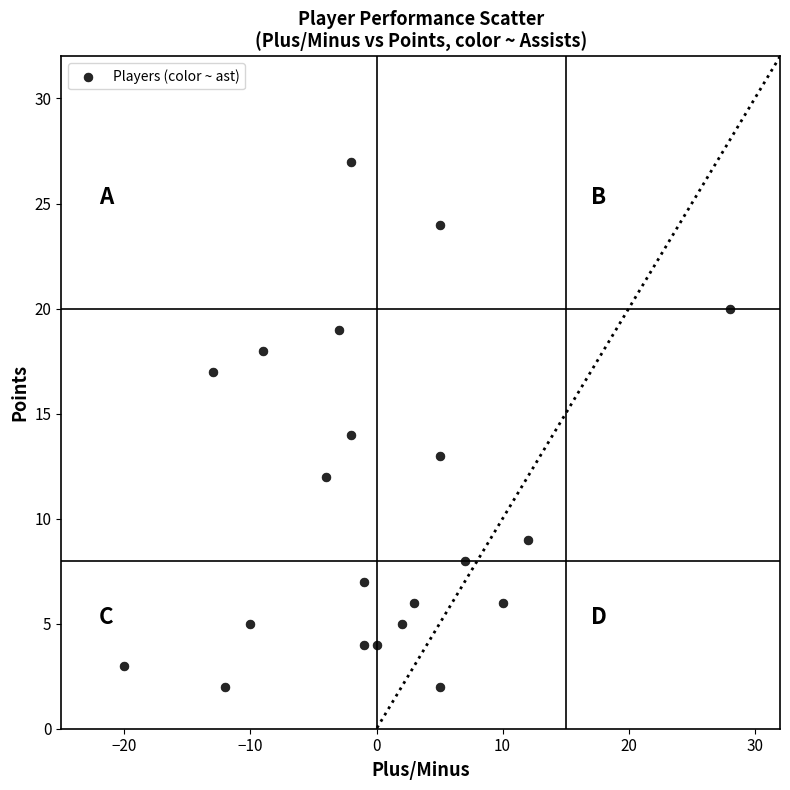

What is the range of X values (max minus min)?

48